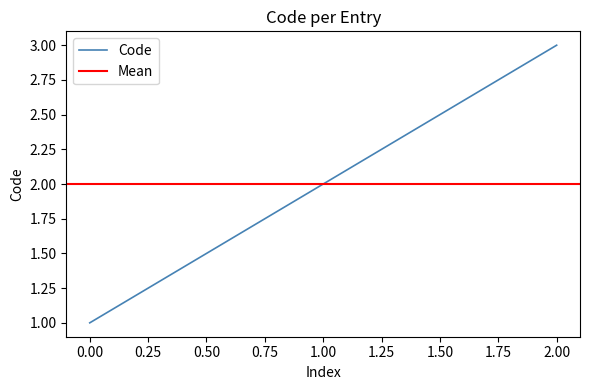

Does the chart have visible grid lines?

No